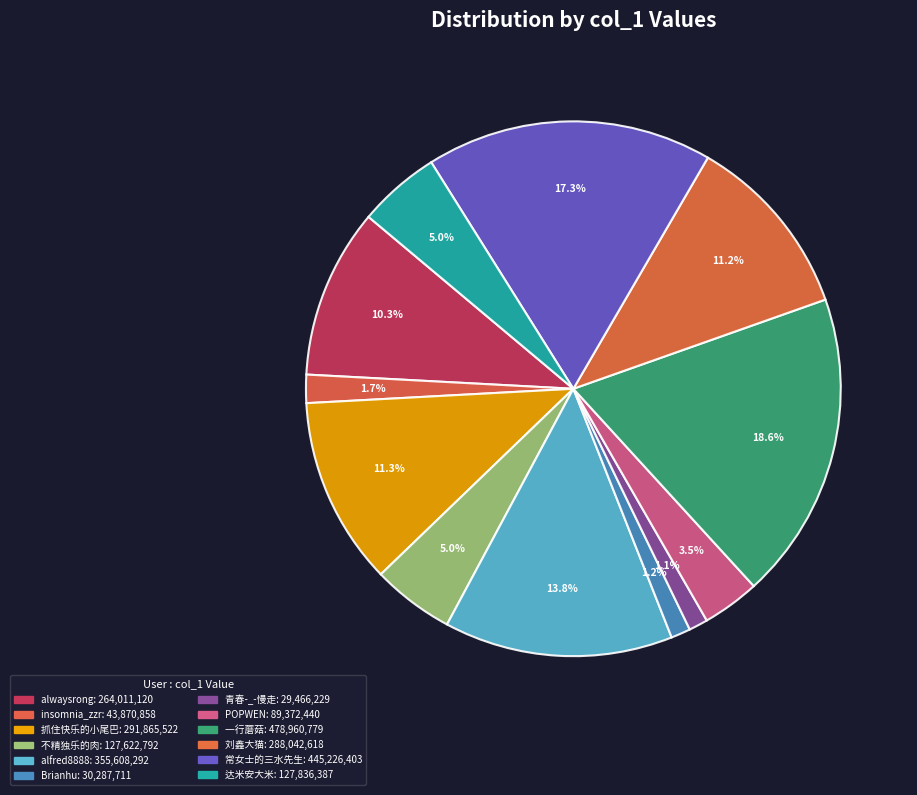

Which slice is the largest?

一行蘑菇